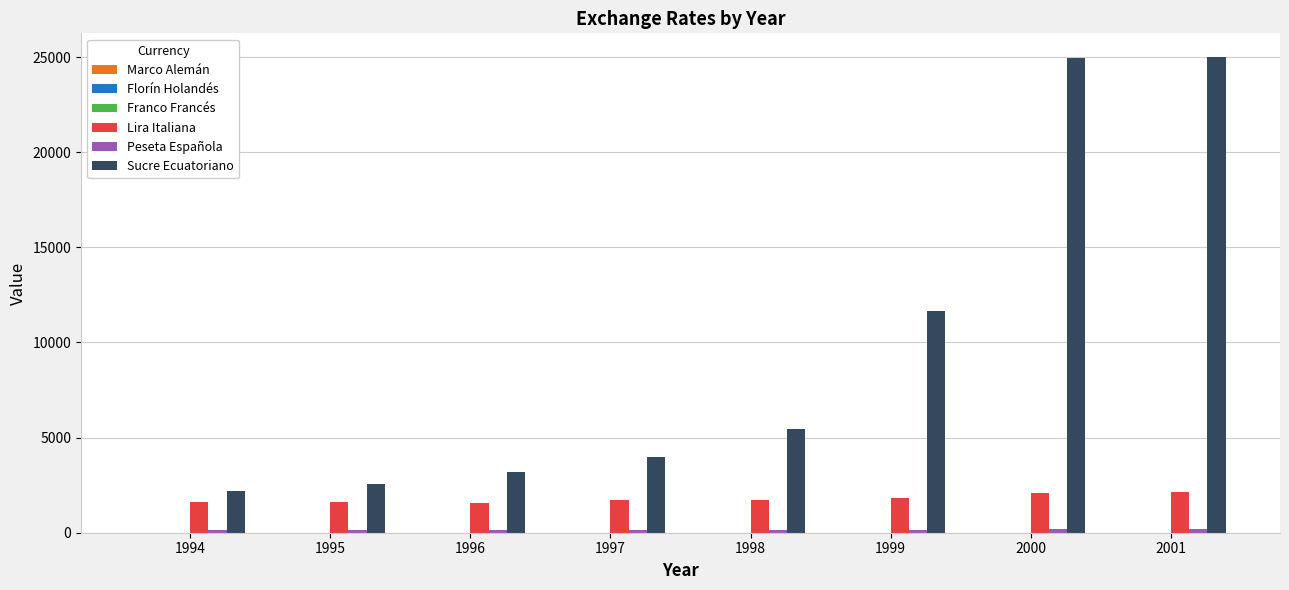

What is the maximum value shown in the chart?

25000.0